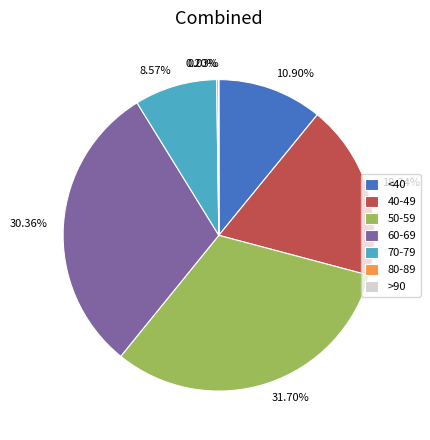

To the nearest percent, what is the average slice percentage?

14%